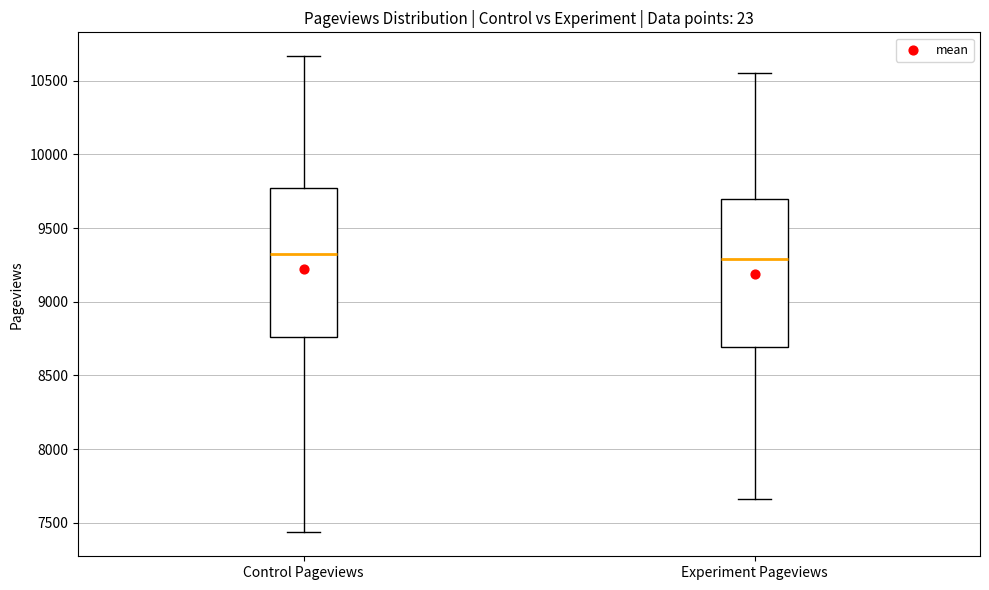

Reading left to right, transcribe this box plot: for each box, give where its median line is, the range the box spans, and where its two whiskers end, as read against the y-axis. The values are not printed on the chart, so give them approximately, as read against the axis.

Control Pageviews: median 9350, box 8750 to 9750, whiskers 7450 to 10650
Experiment Pageviews: median 9300, box 8700 to 9700, whiskers 7650 to 10550